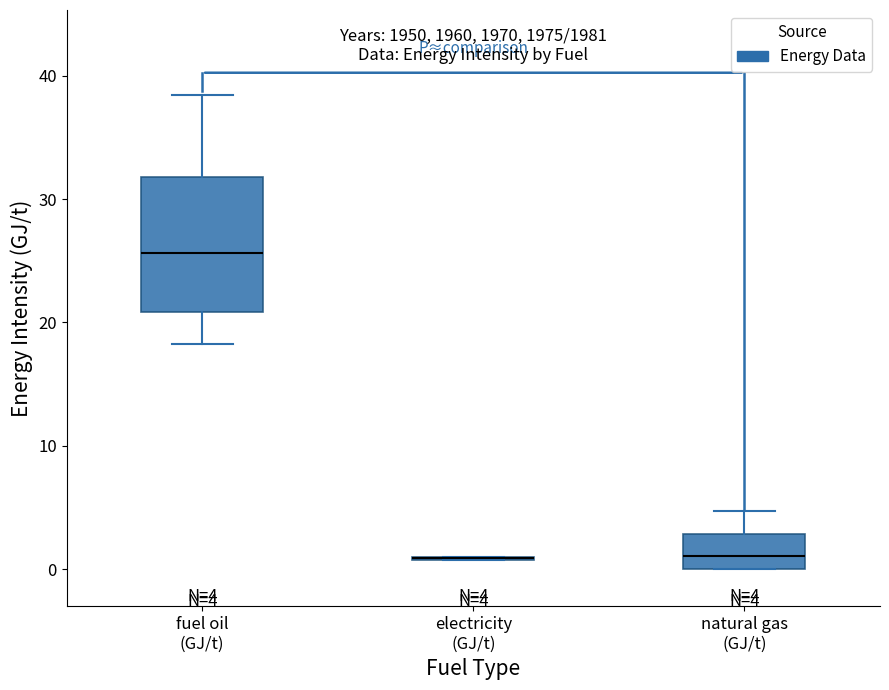

Comparing the boxes themselves (not the whiskers), which one is the tallest?

fuel oil (GJ/t)